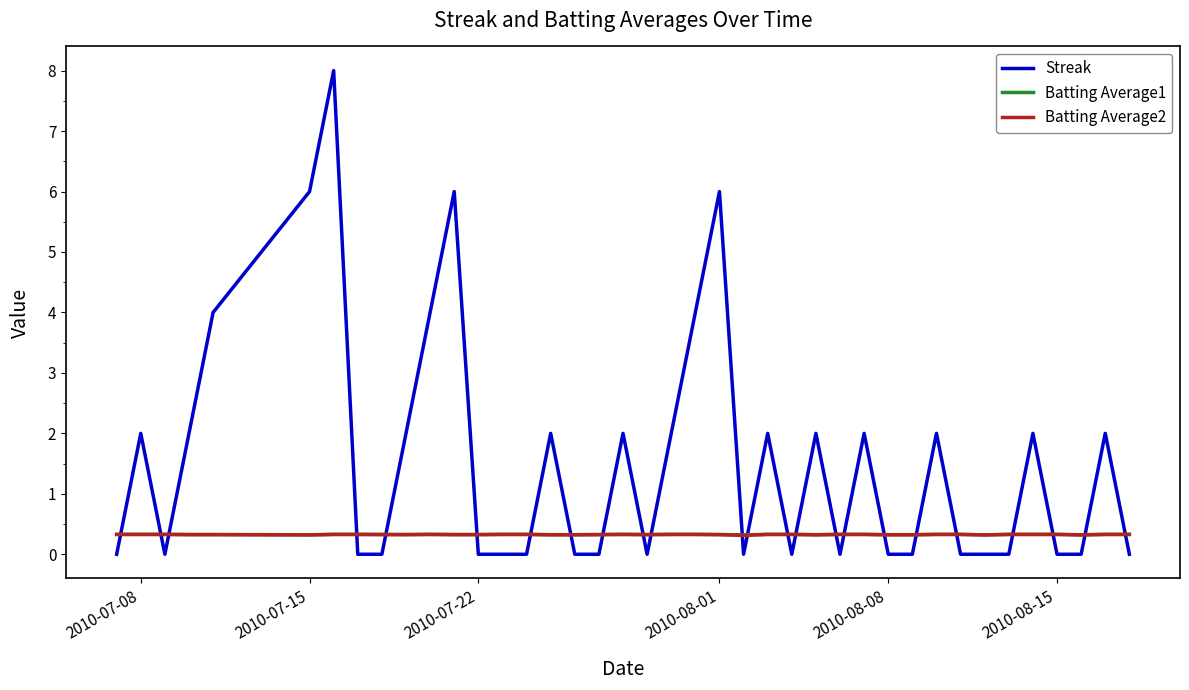

Which series has the widest spread of values?

Streak